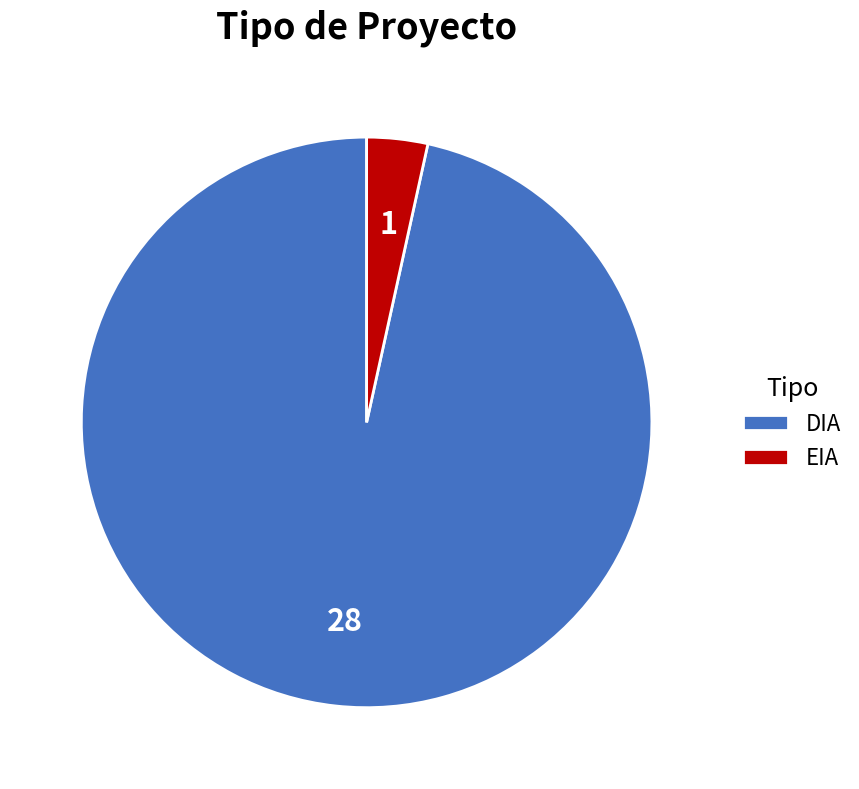

Which slice is the smallest?

EIA